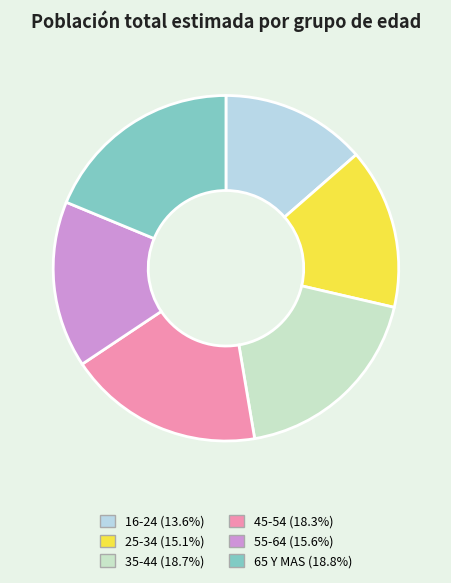

Is it true that 65 Y MAS is 29% of the pie?

False